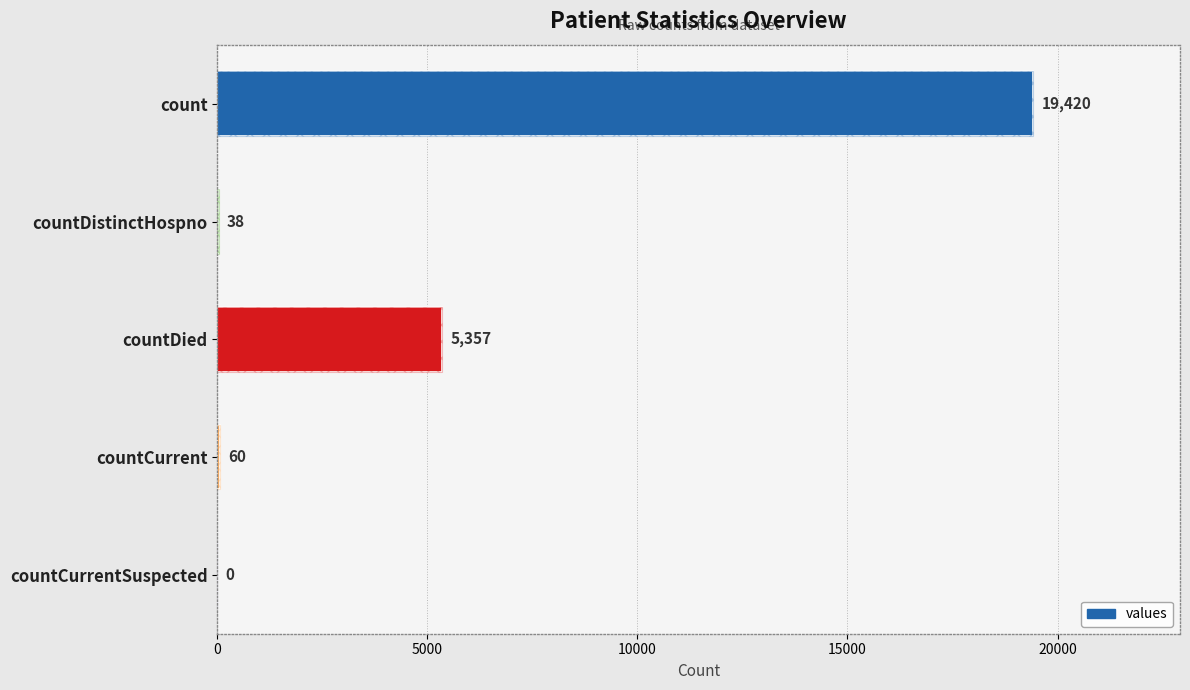

Are the bars horizontal?

Yes